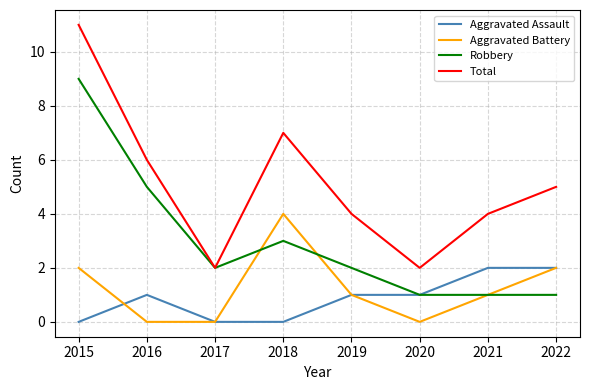

True or false: Aggravated Battery and Total cross at least once.

False